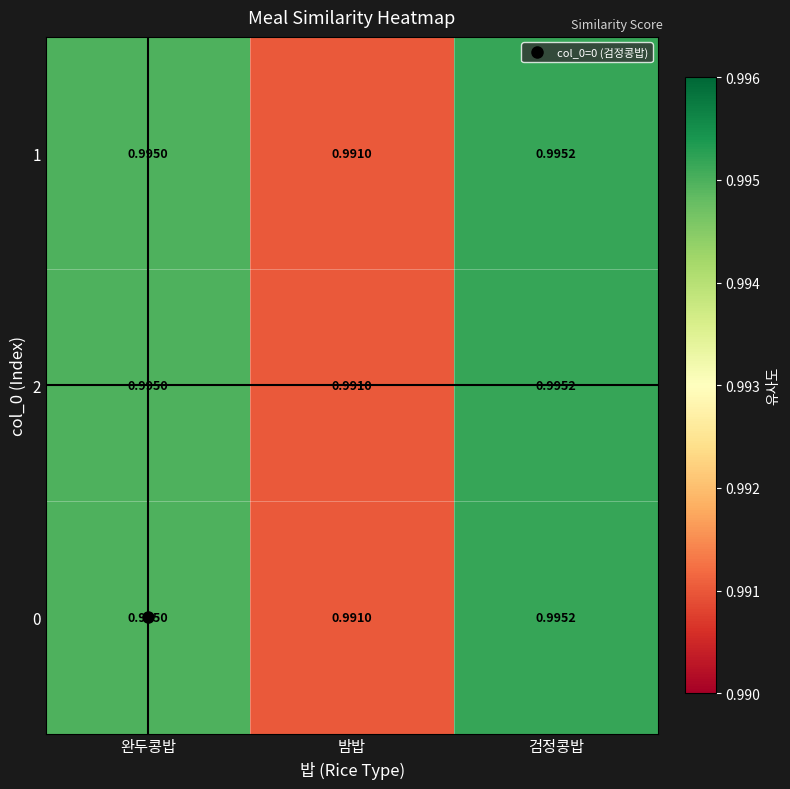

List the labels in order of 1 value, largest first.

검정콩밥, 완두콩밥, 밤밥